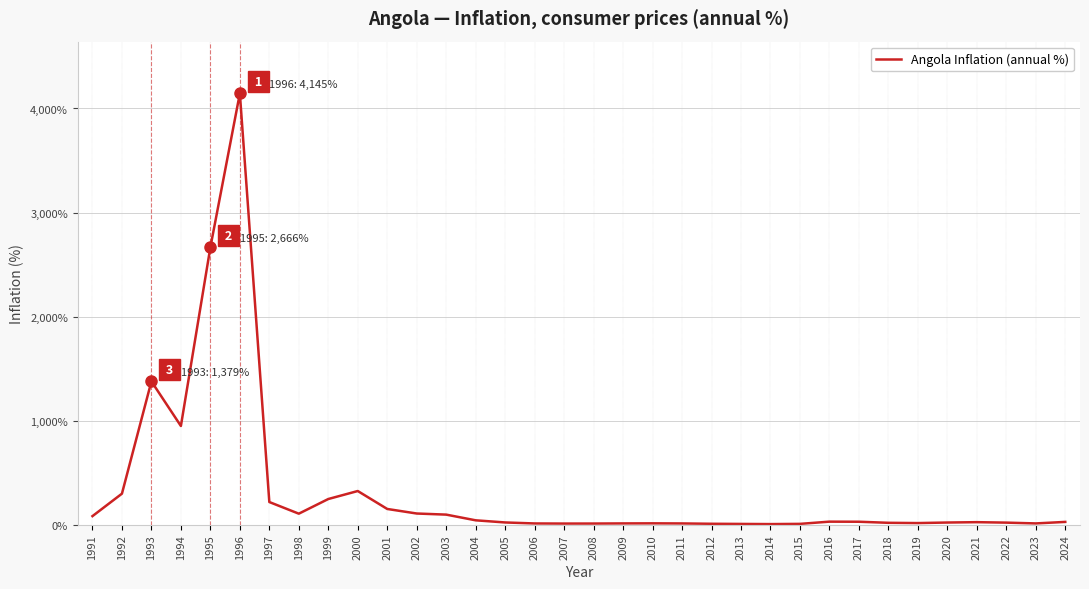

What is the smallest value displayed?

7.3